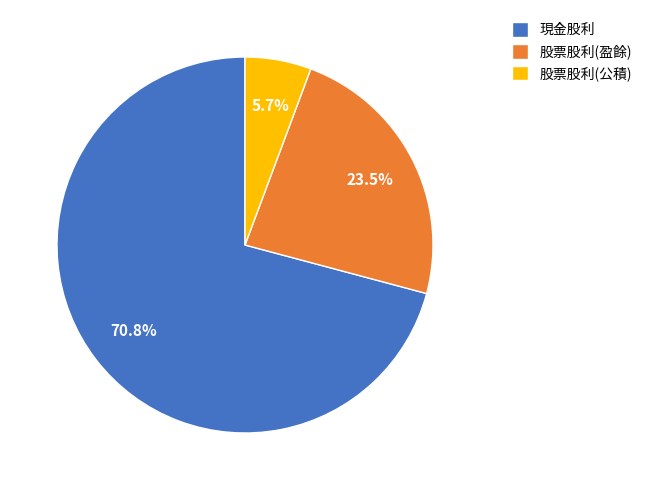

Is there a majority slice in this chart?

Yes